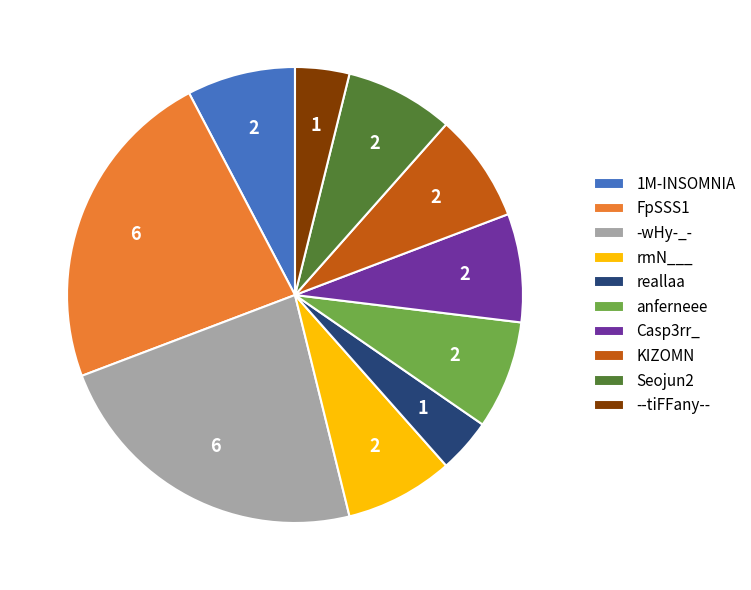

Is there any slice that represents more than half of the pie?

No